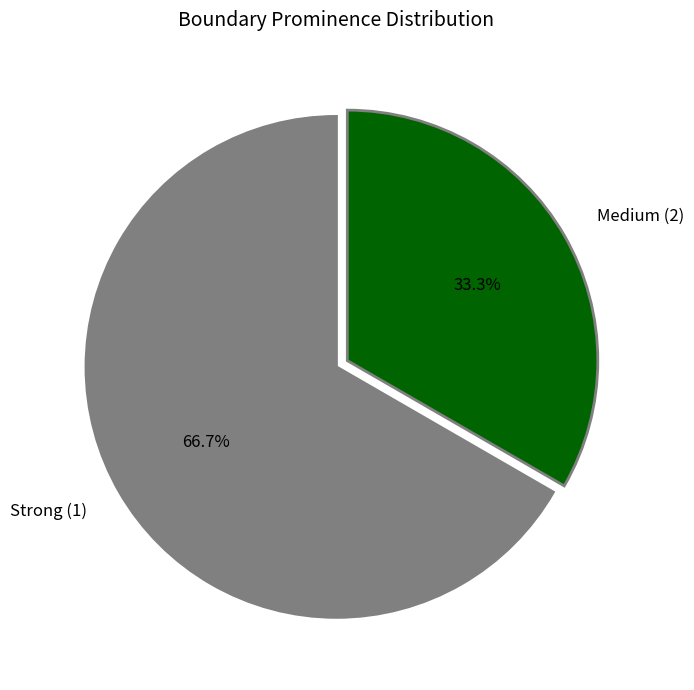

Combined, what portion of the pie is Strong (1) and Medium (2)?

100.0%